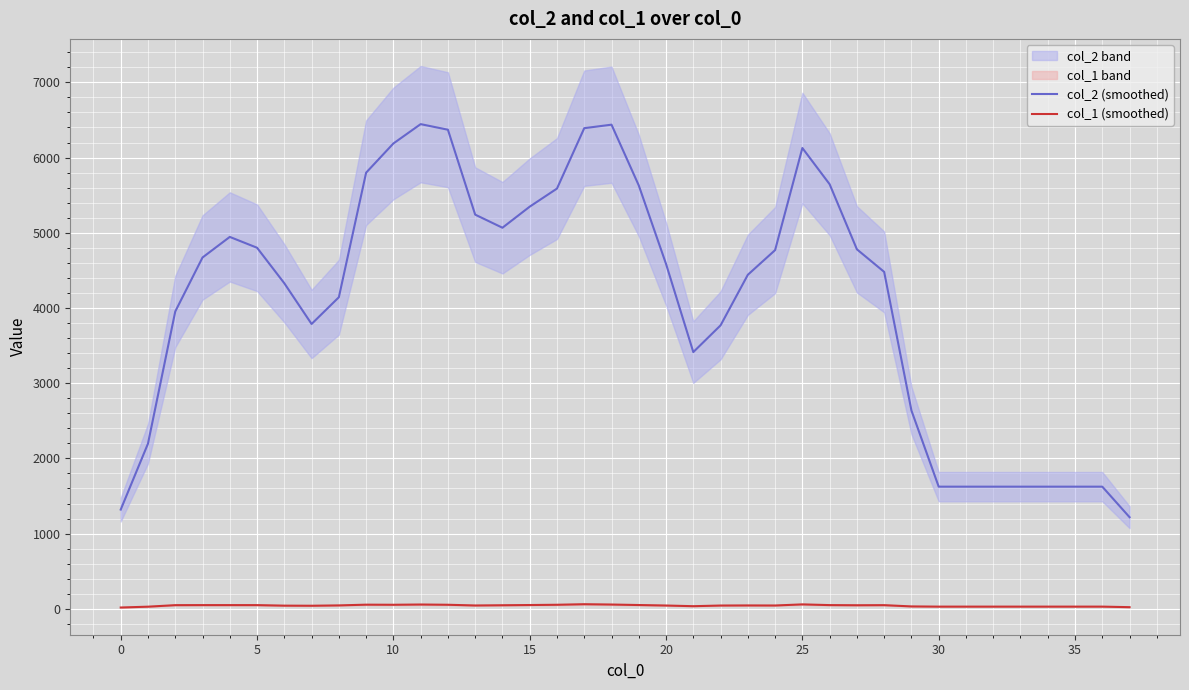

True or false: col_1 (smoothed) and col_2 (smoothed) intersect in this chart.

False